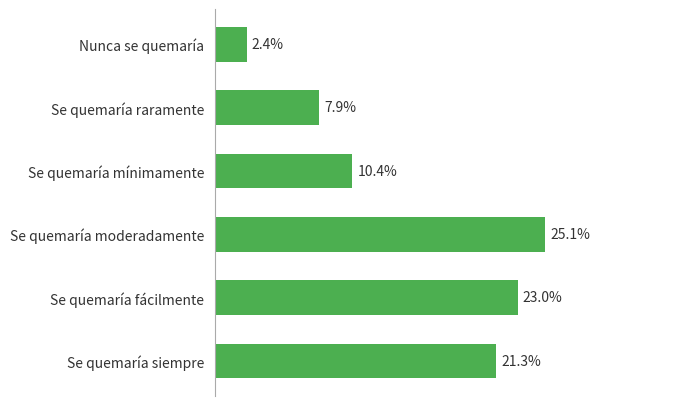

Which label corresponds to the smallest value in the chart?

Nunca se quemaría